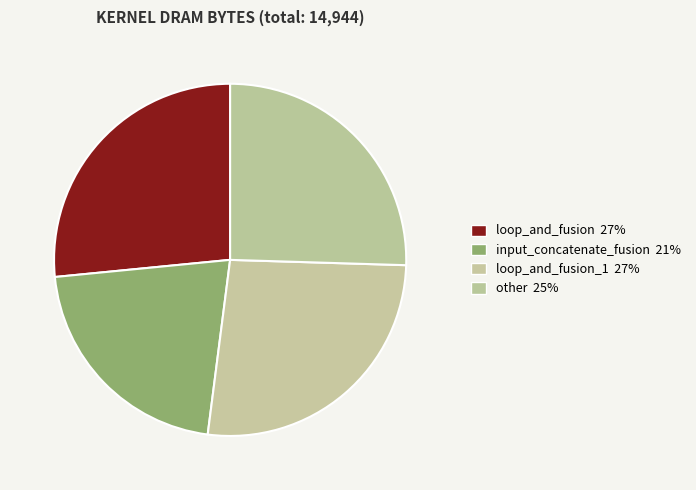

How many slices are in this pie chart?

4